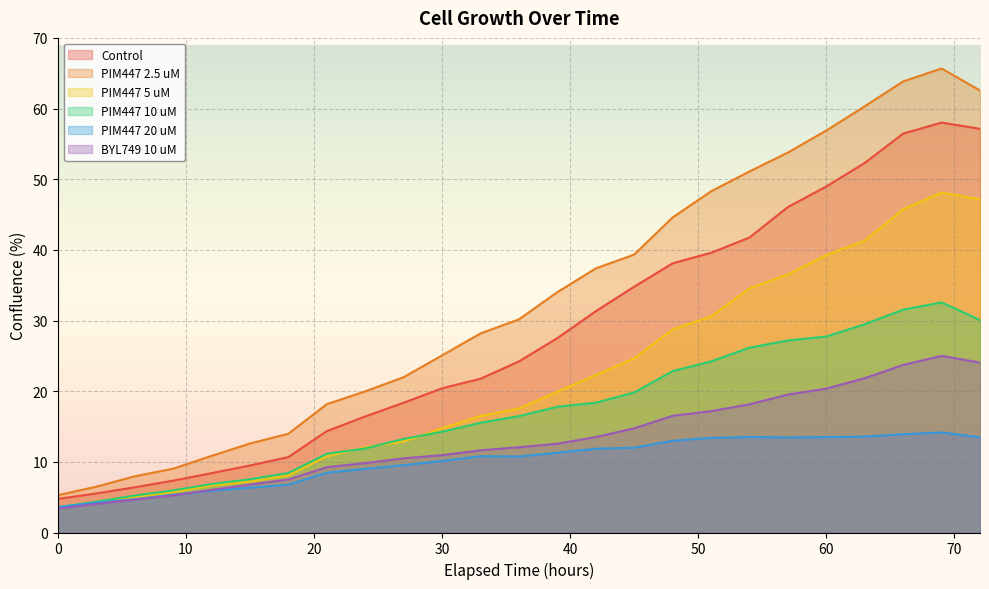

At which category does Control reach its first local peak?

69